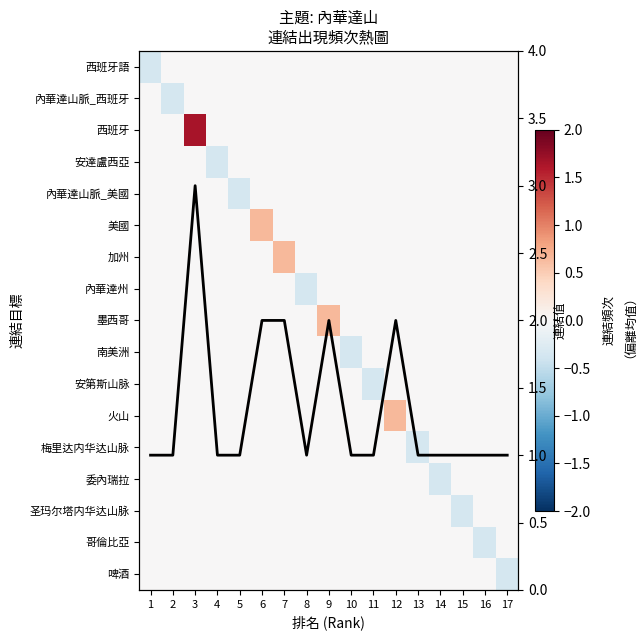

Is it true that 哥倫比亞 equals 0.0 at 10?

True